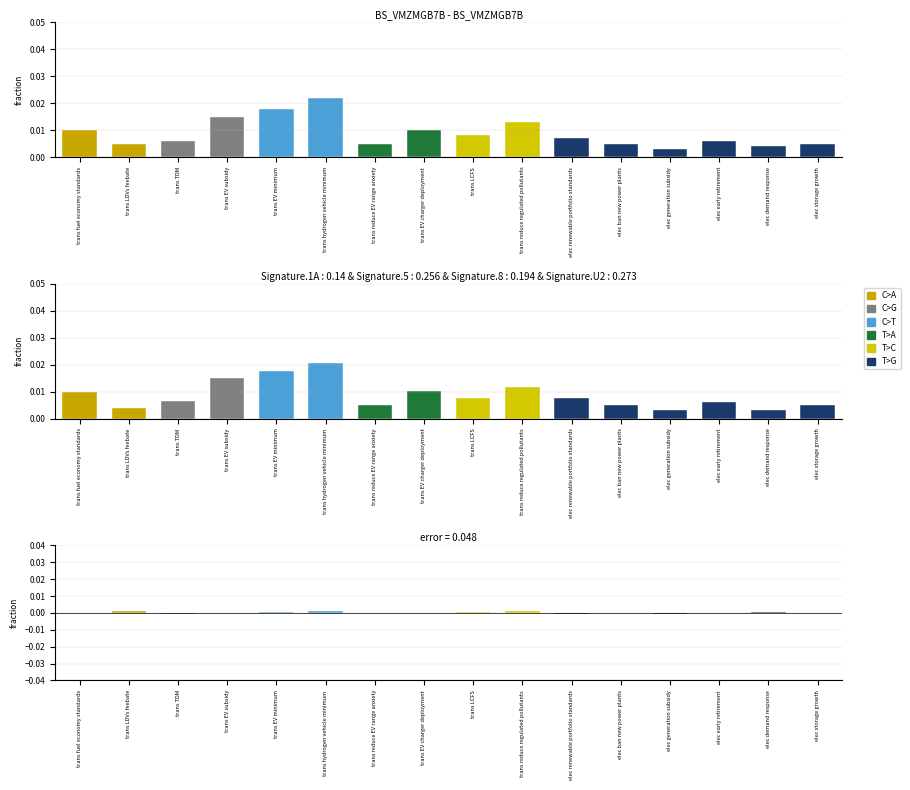

Which series has the largest total across all categories?

C>T